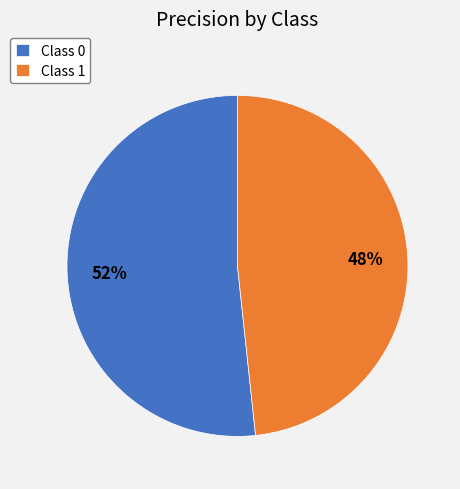

To the nearest percent, what is the average slice percentage?

50%